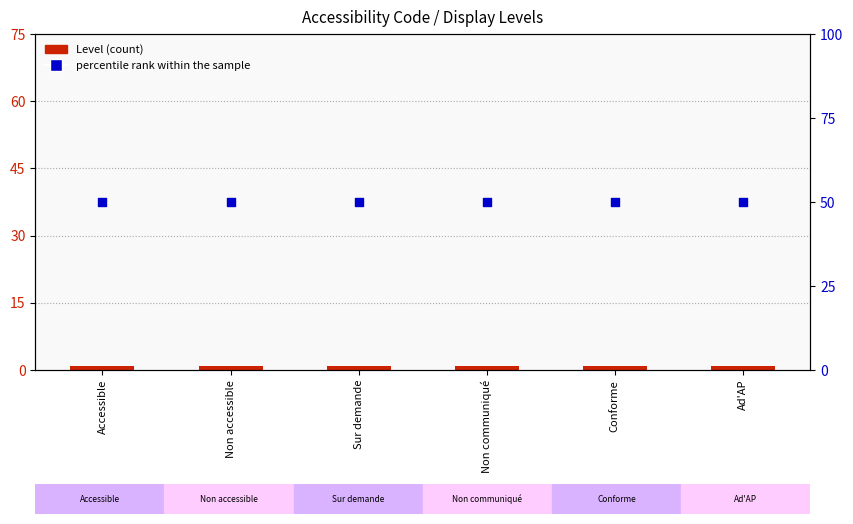

Which series has the largest Y range (max minus min)?

Level (count)